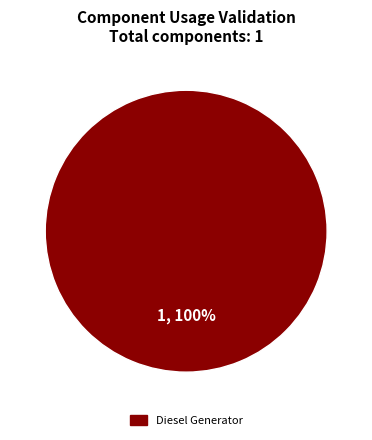

Does any single category account for the majority?

Yes